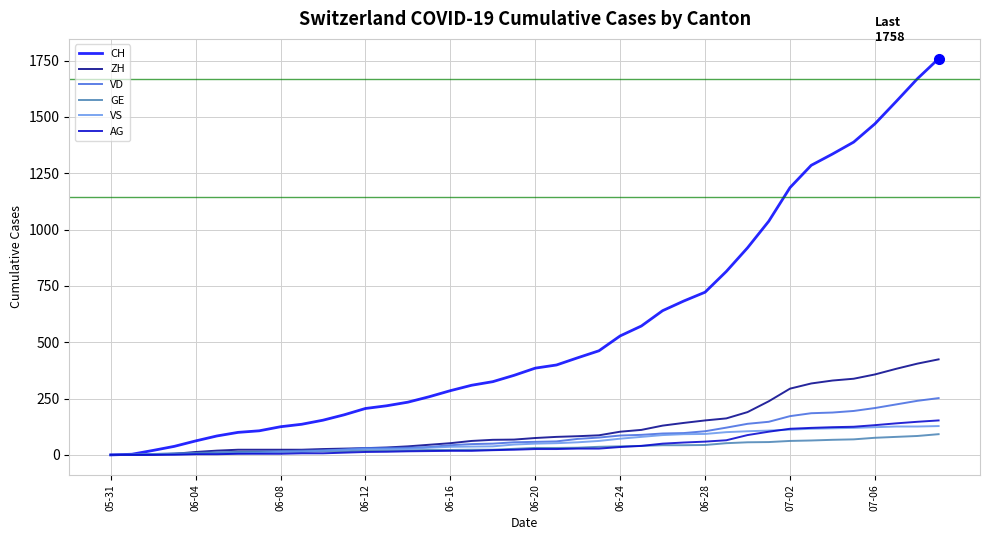

Which series has the largest total across all categories?

CH